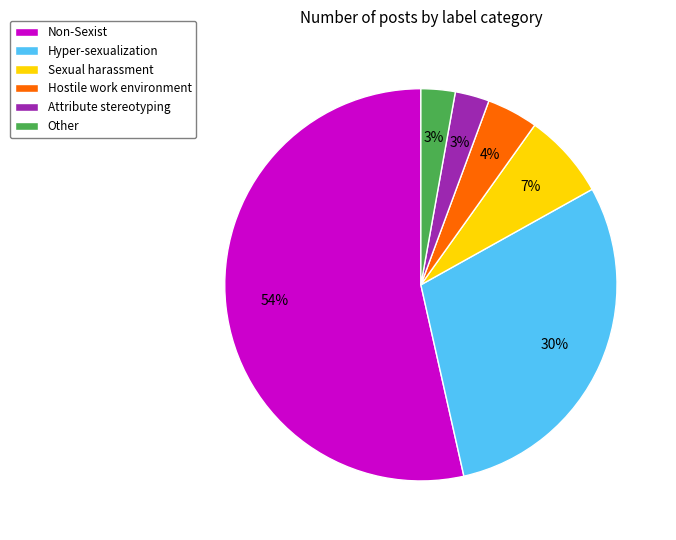

How many segments does this pie chart have?

6